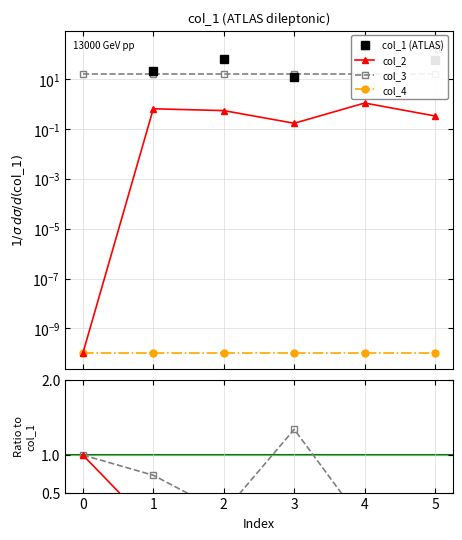

What is the value of the col_1 (ATLAS) point at the 3rd from the left?

67.0